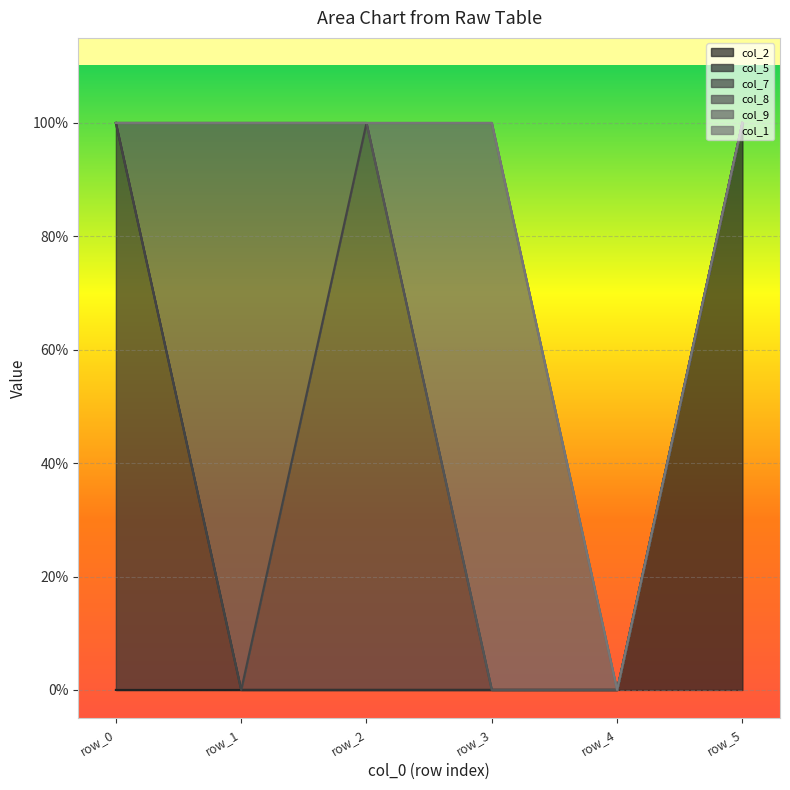

True or false: col_2 and col_1 intersect in this chart.

False